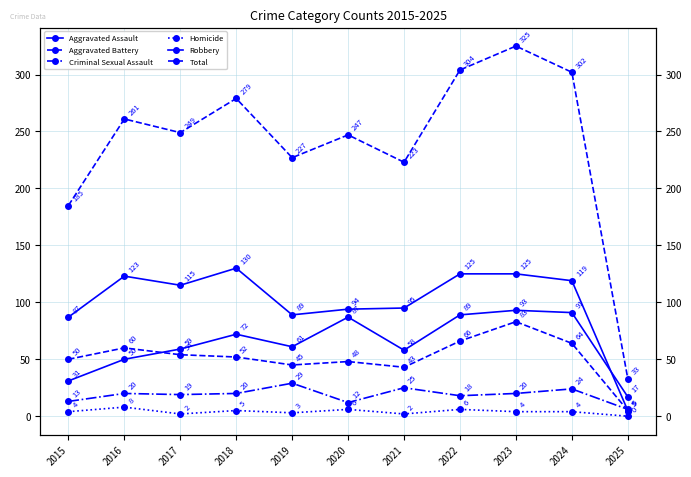

Is the value of Criminal Sexual Assault at 2016 greater than the value of Aggravated Assault at 2022?

No